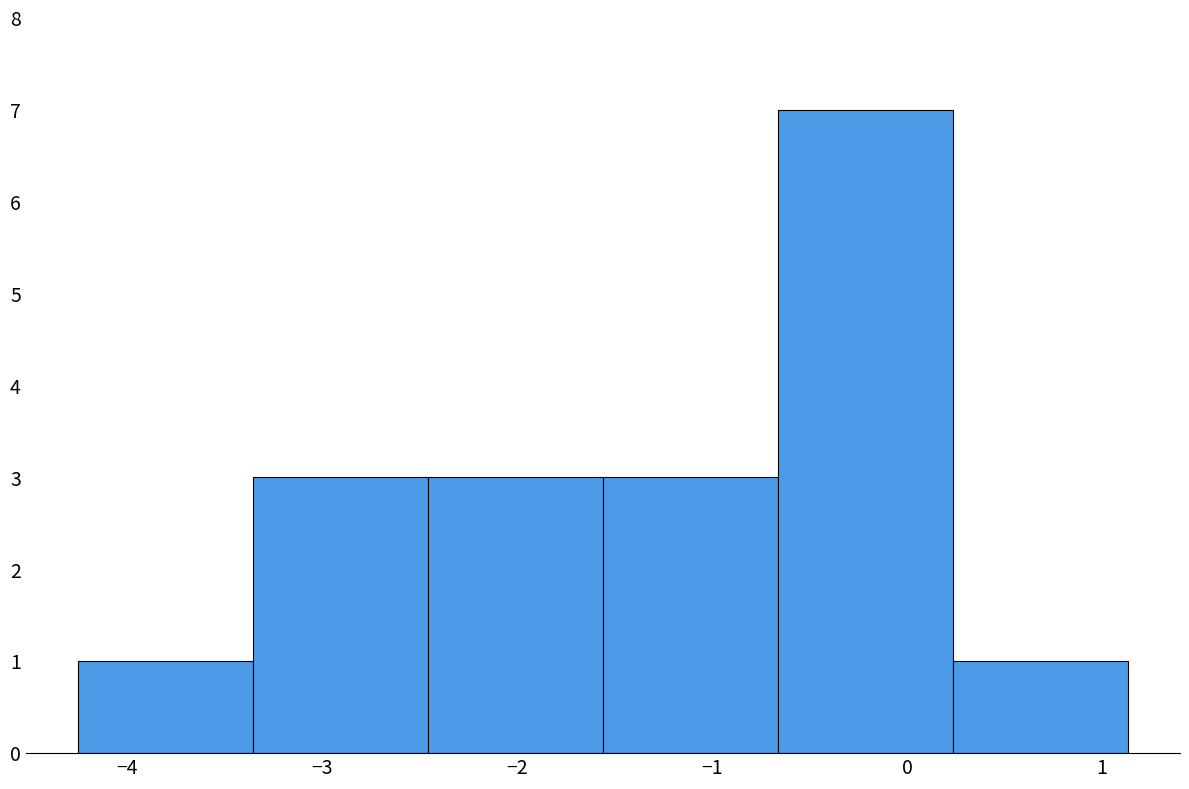

Reading left to right, list every bar in this chart as the range it spans on the x-axis followed by its height. Neither the bar edges nor the heights are printed on the chart, so give them approximately, as read against the axes.

-4.2 to -3.4: 1
-3.4 to -2.5: 3
-2.5 to -1.6: 3
-1.6 to -0.7: 3
-0.7 to 0.2: 7
0.2 to 1.1: 1